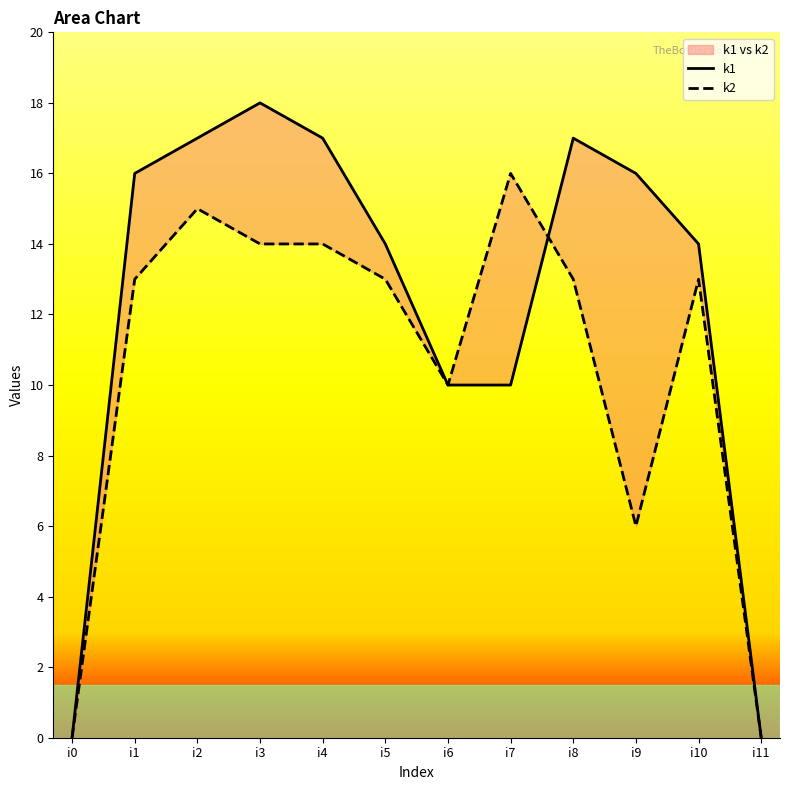

Reading left to right, extract all data points from this chart.

k1: i0=0	i1=16	i2=17	i3=18	i4=17	i5=14	i6=10	i7=10	i8=17	i9=16	i10=14	i11=0
k2: i0=0	i1=13	i2=15	i3=14	i4=14	i5=13	i6=10	i7=16	i8=13	i9=6	i10=13	i11=0